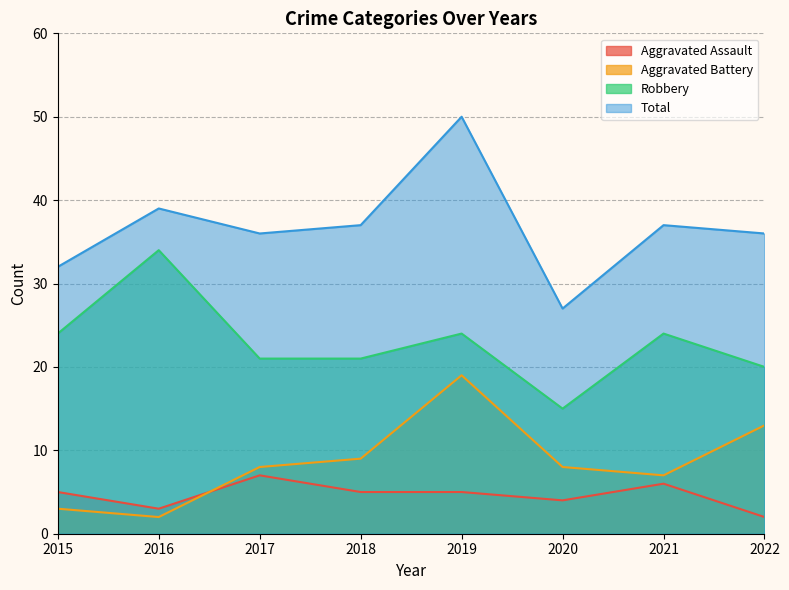

Does the chart display data point markers on the line(s)?

No